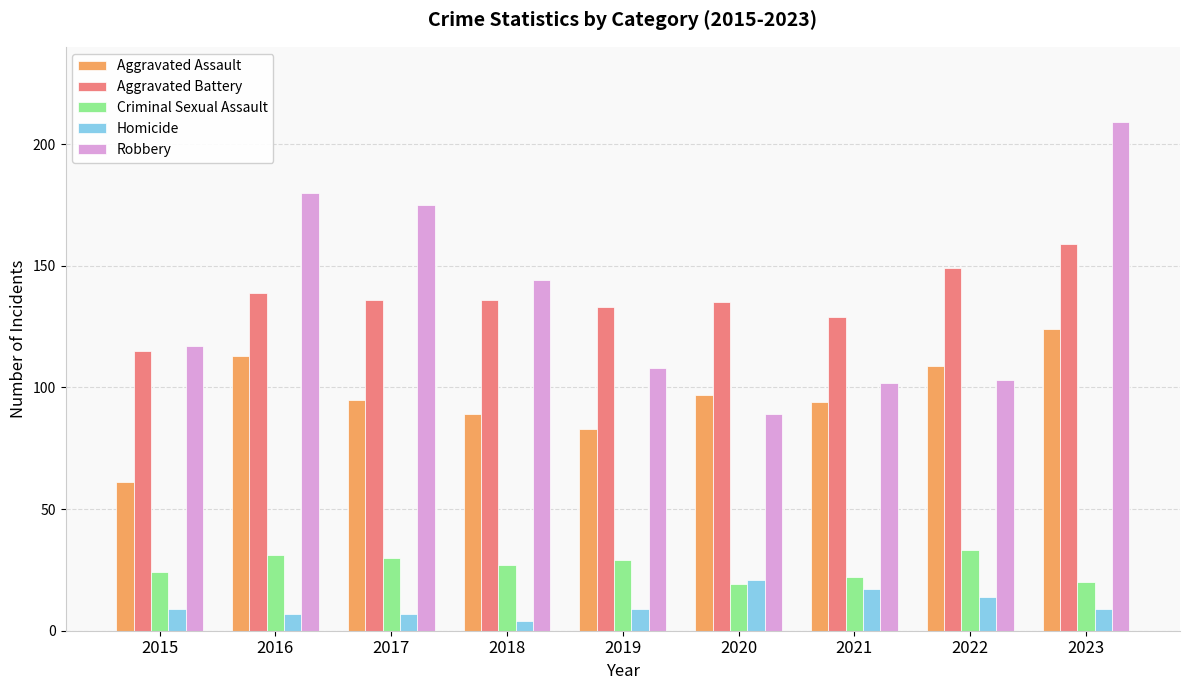

List the series in order of their peak value, highest first.

Robbery, Aggravated Battery, Aggravated Assault, Criminal Sexual Assault, Homicide